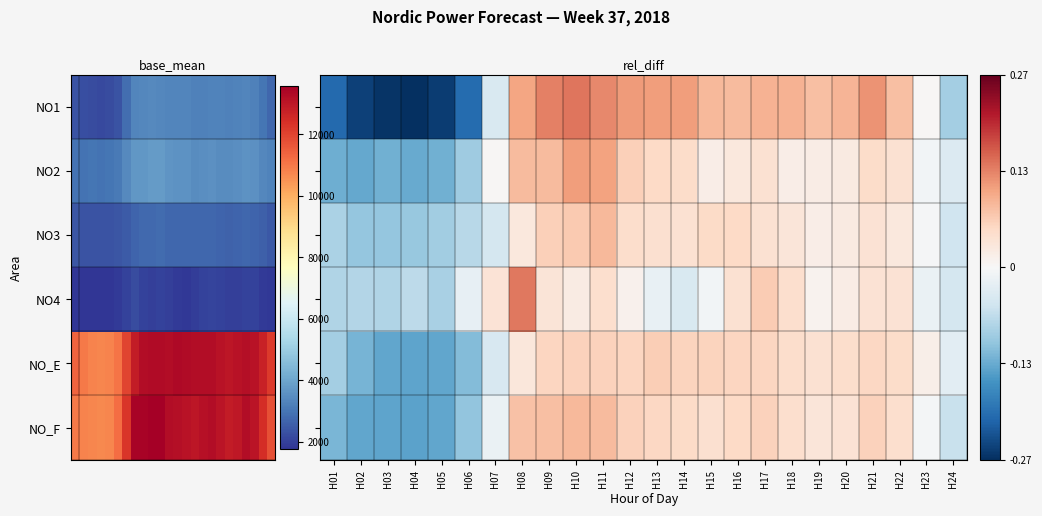

Which category has the highest value across all series?

H10